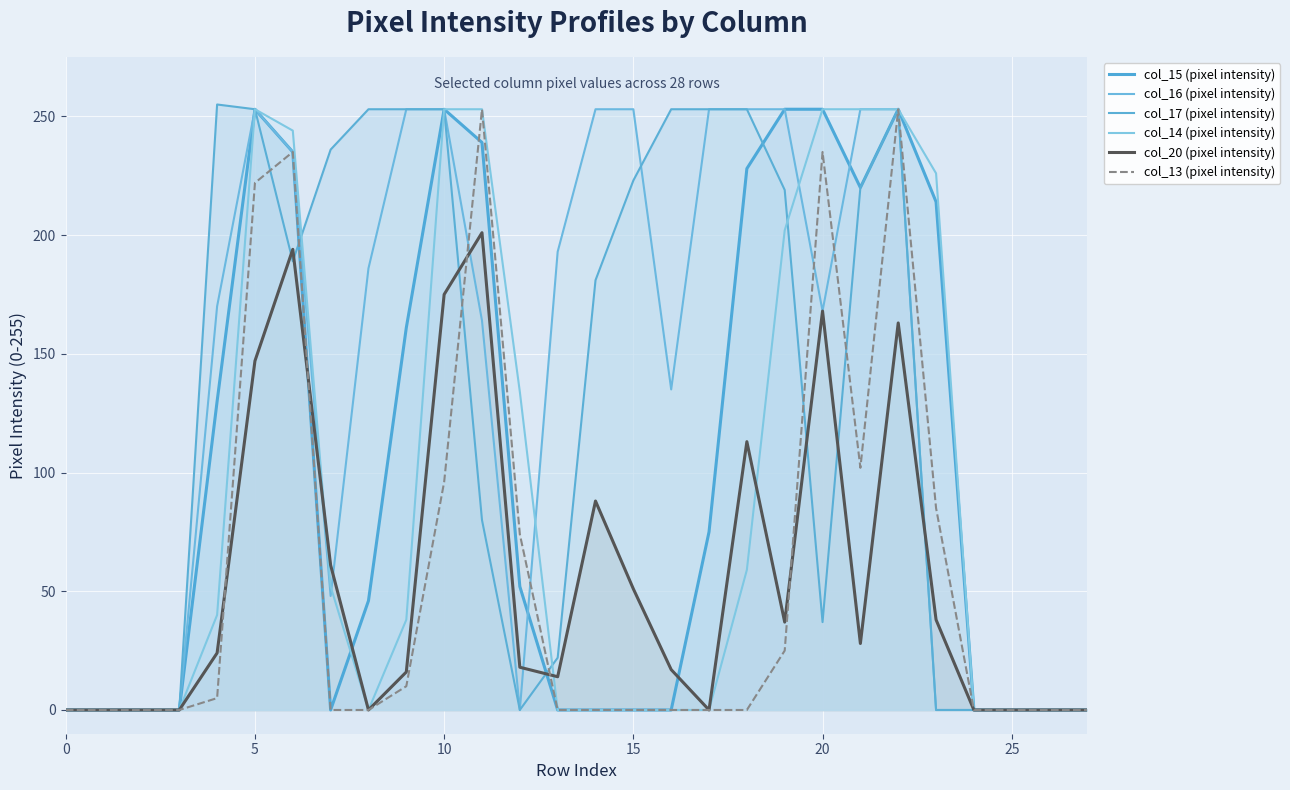

In col_20 (pixel intensity), how many points are higher than both neighbors (excluding endpoints)?

6